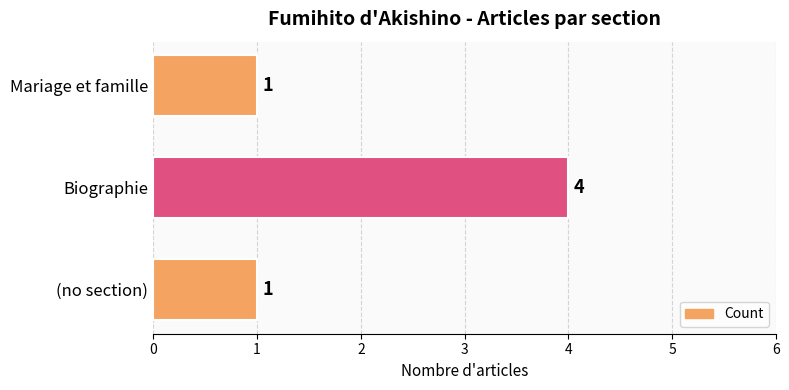

How many values are between 1 and 4?

3